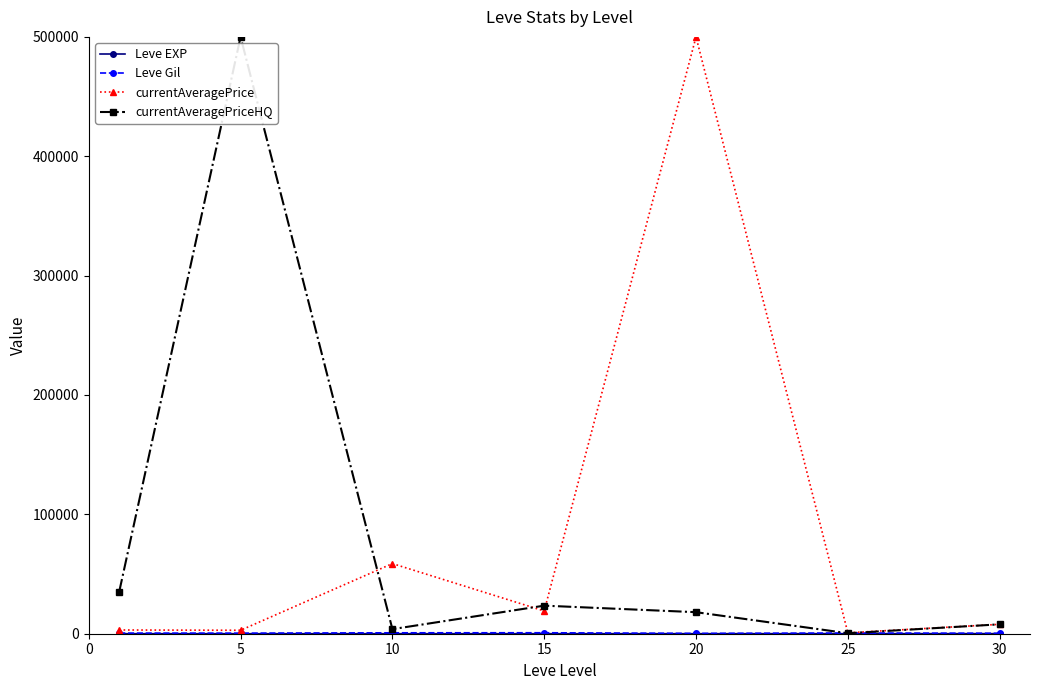

What is the maximum value for currentAveragePrice?

500000.0